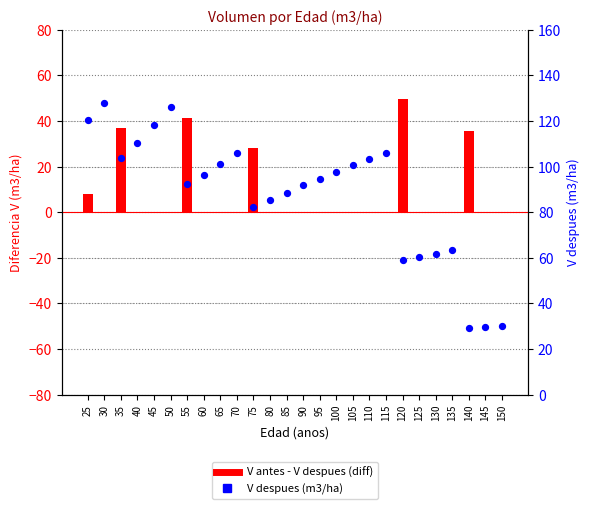

At which category is the sum across all series the highest?

35